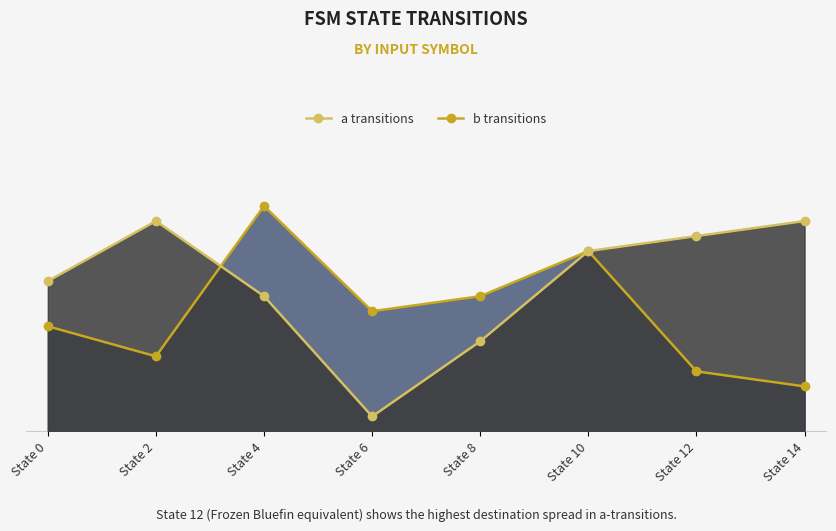

How many interior local valleys does the input_symbol (a transitions) series have?

1